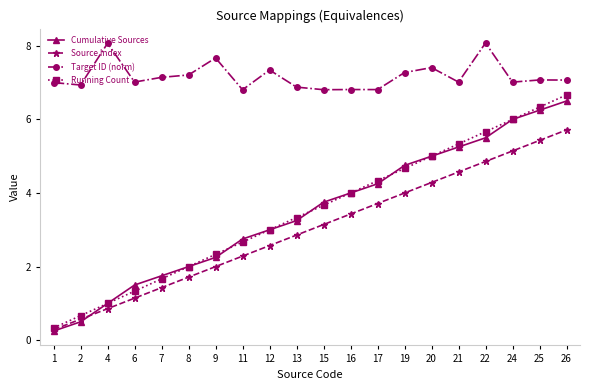

At which category is the sum across all series the highest?

26